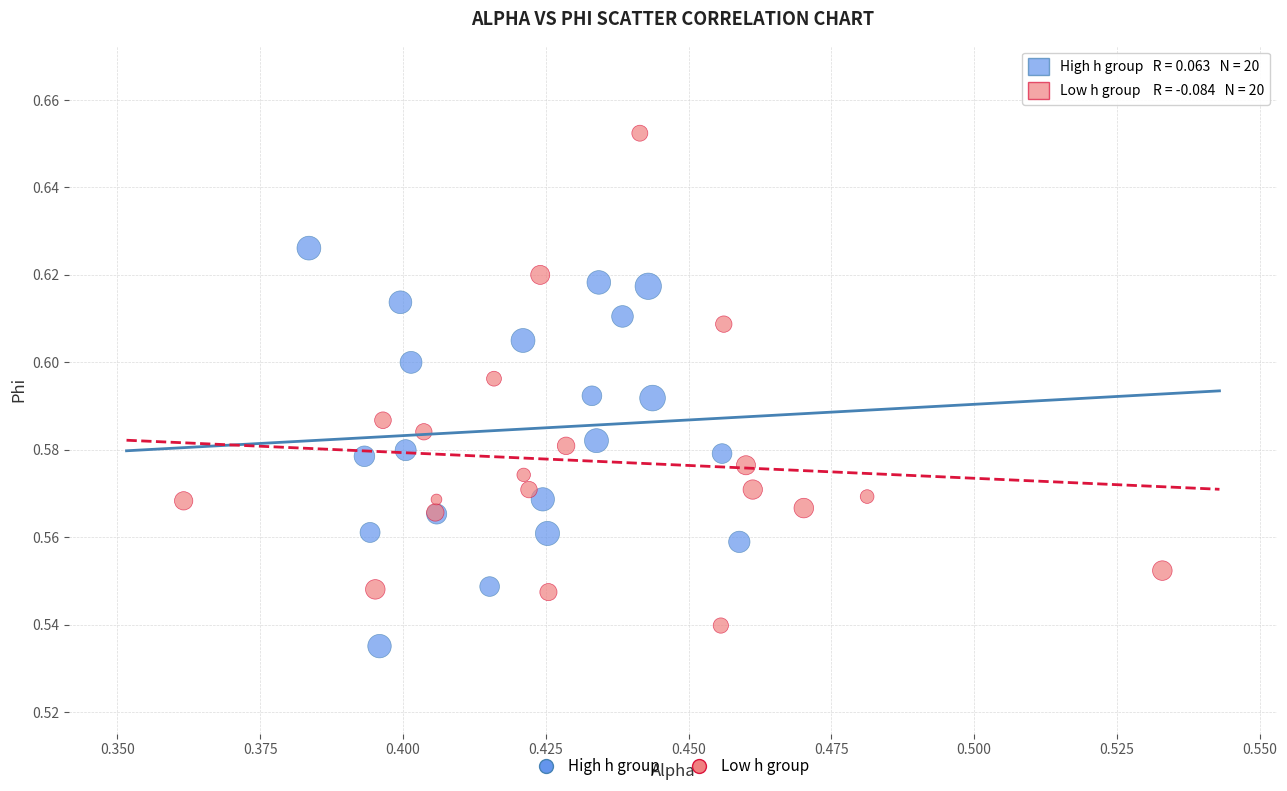

Which series contains the highest Y value?

Low h group